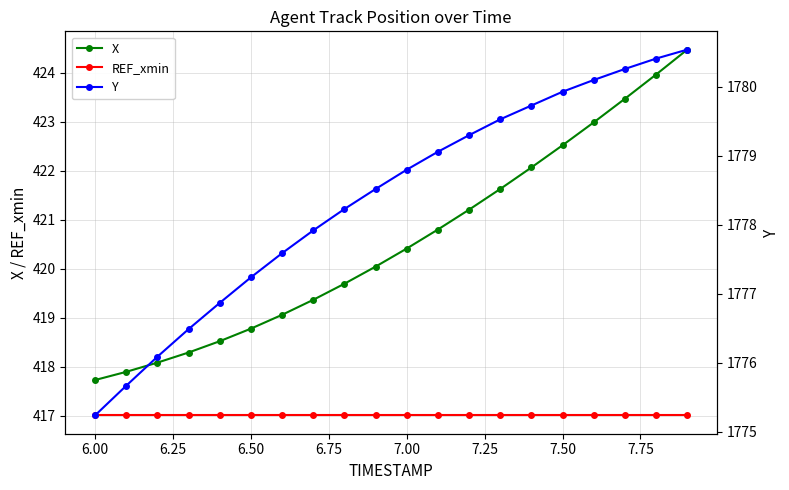

What is the difference between the maximum and second lowest values in the Y series?

4.9